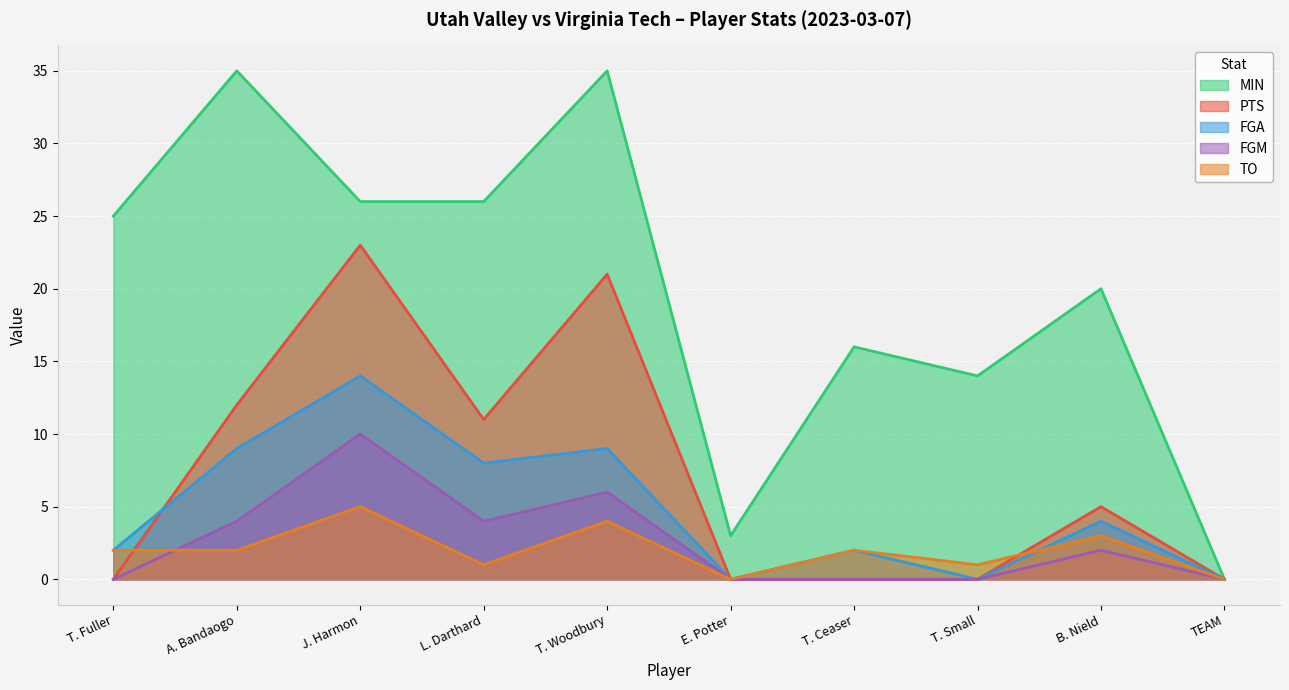

What is the difference between the maximum and second lowest values in the FGA series?

14